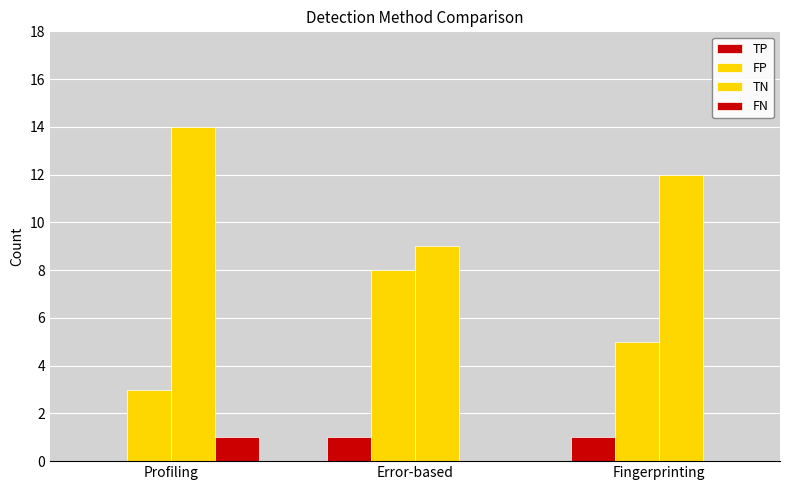

Does the chart contain stacked bars?

No